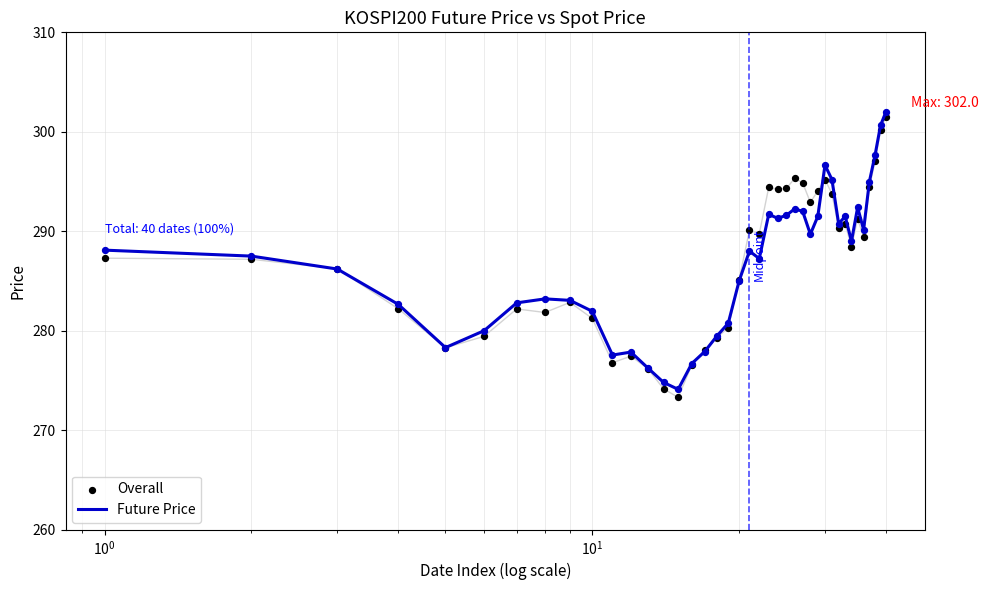

Is the value of Overall at 29 greater than the value of Future Price at 11?

Yes